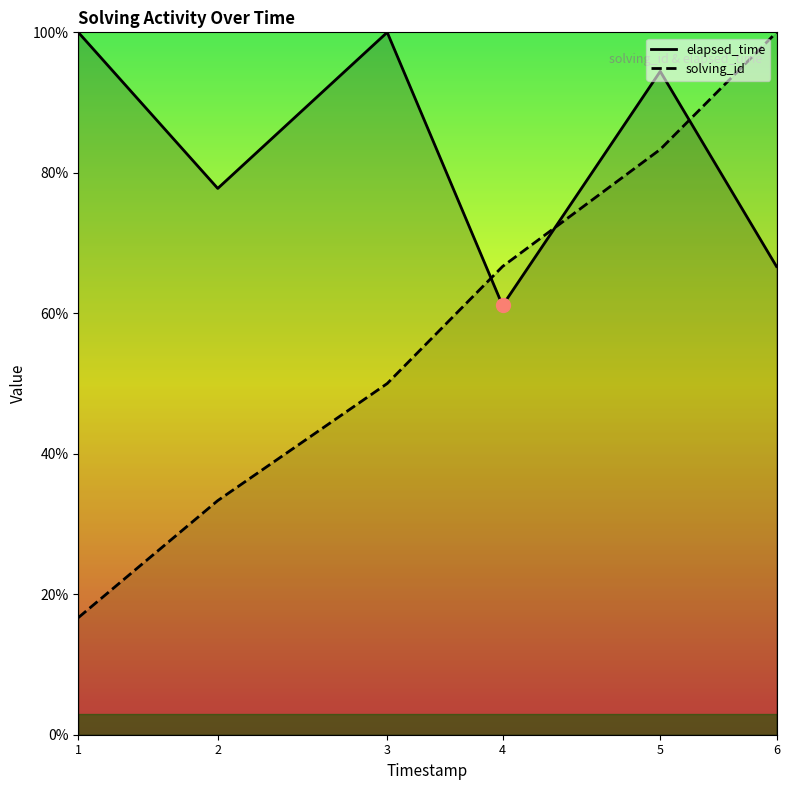

What is the difference between the second highest and minimum values in the solving_id series?

66.7